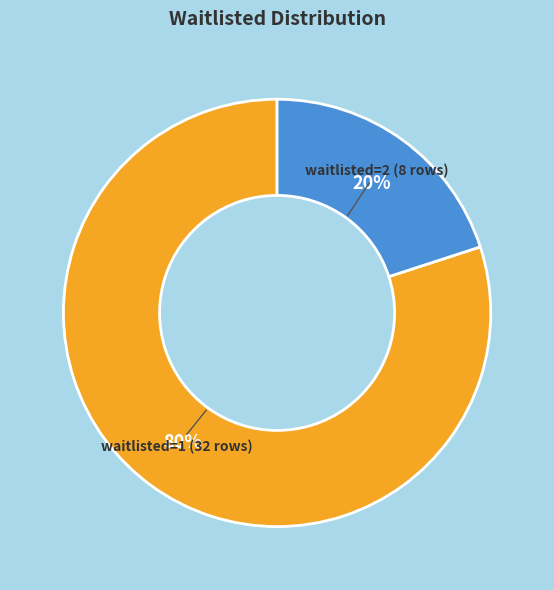

Count the number of slices in the pie.

2